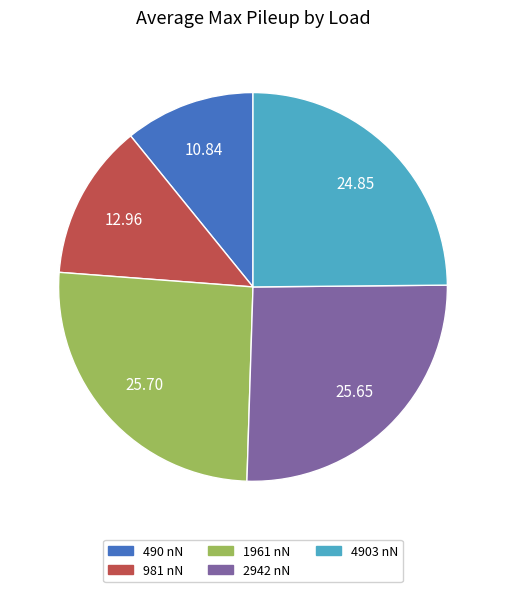

Count the number of slices in the pie.

5